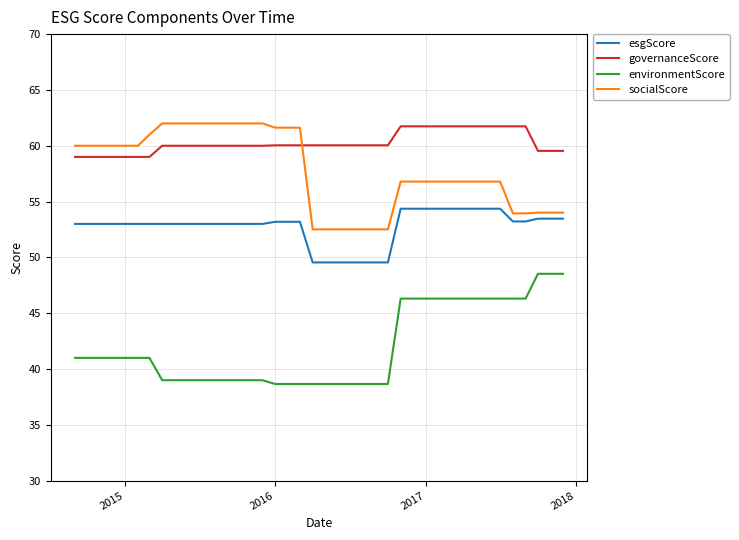

Does the chart have visible grid lines?

Yes